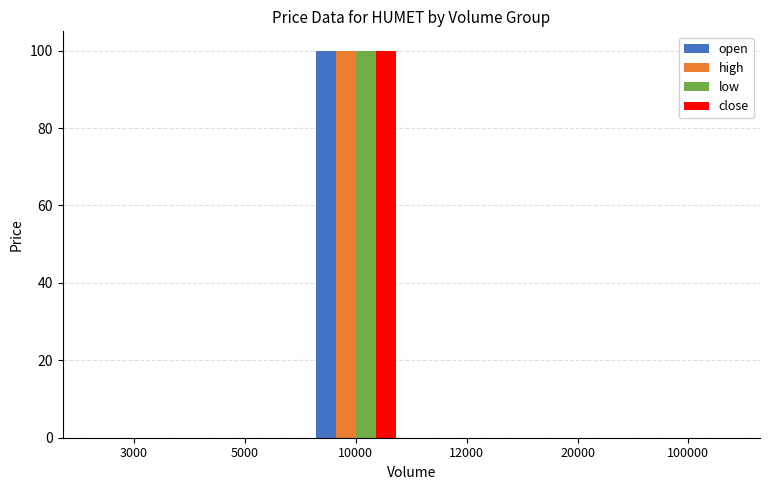

Count the number of categories in the chart.

6